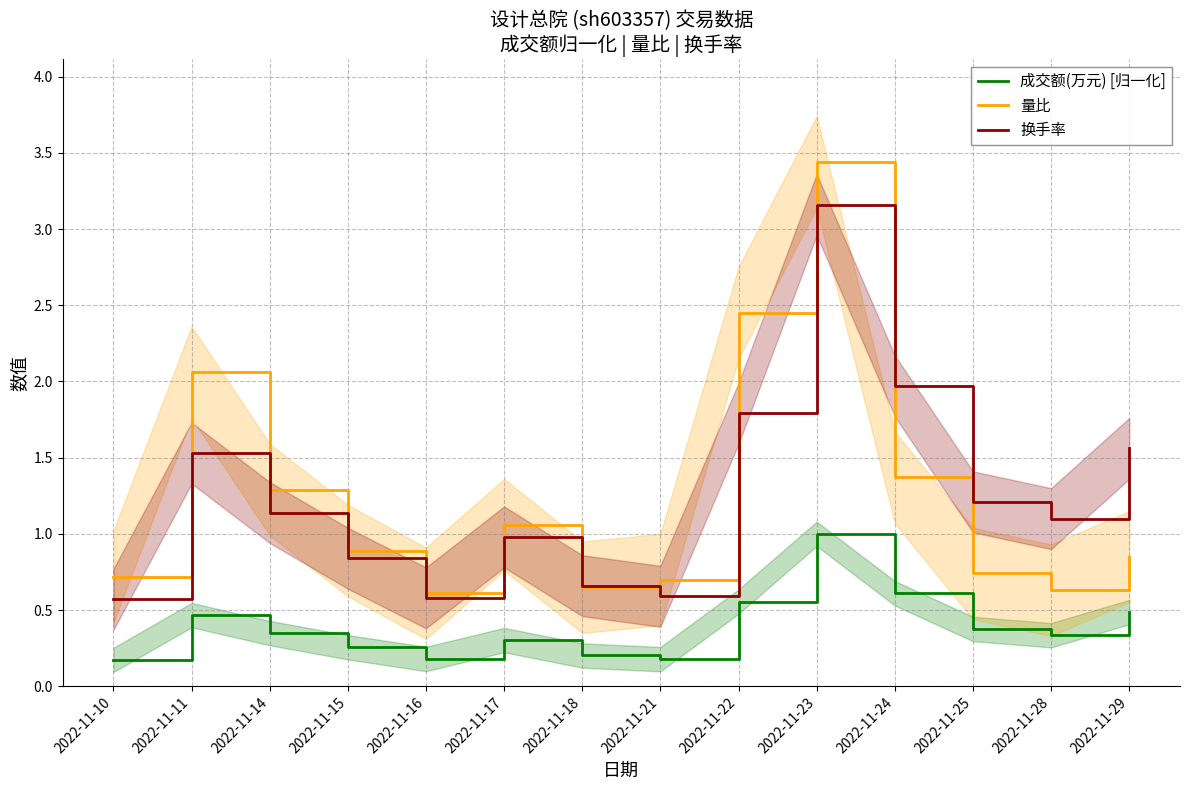

What is the spread (max minus min) of values at 2022-11-28?

0.8